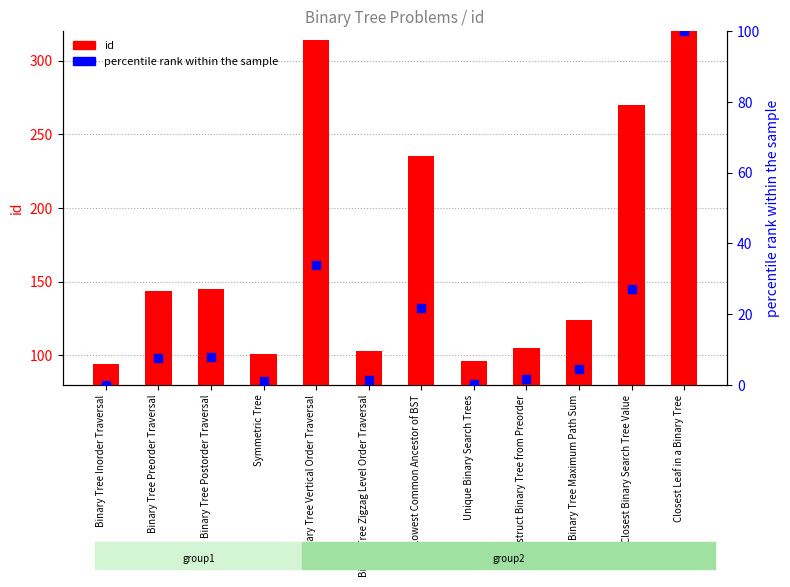

Is the value of percentile rank within the sample at Closest Binary Search Tree Value greater than the value of id at Binary Tree Zigzag Level Order Traversal?

No